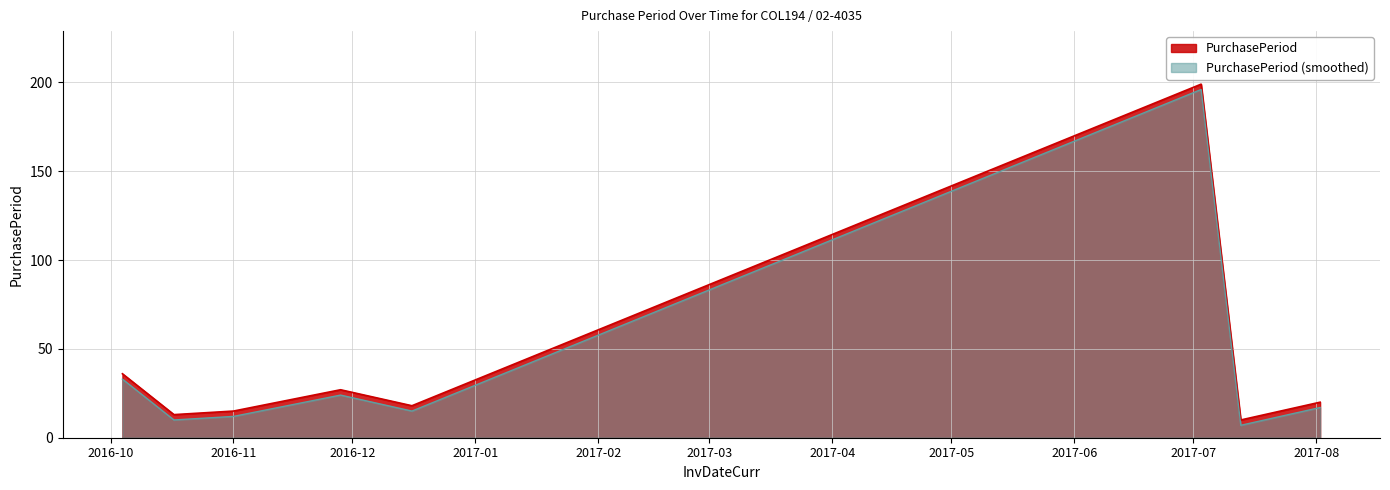

What is the lowest value of the PurchasePeriod (smoothed) series?

7